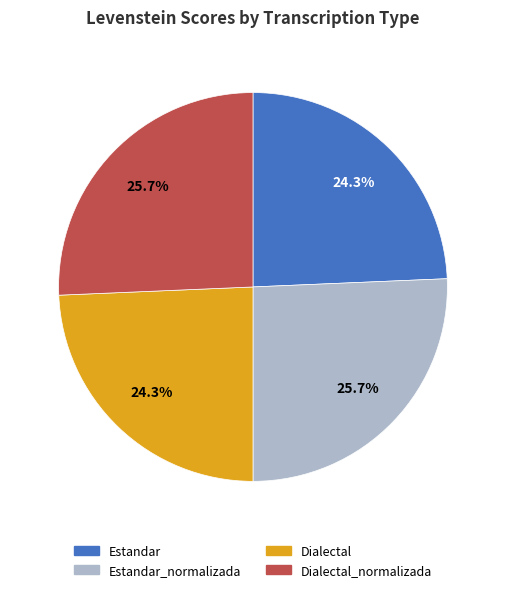

What is the total percentage of Estandar_normalizada and Dialectal?

50.0%